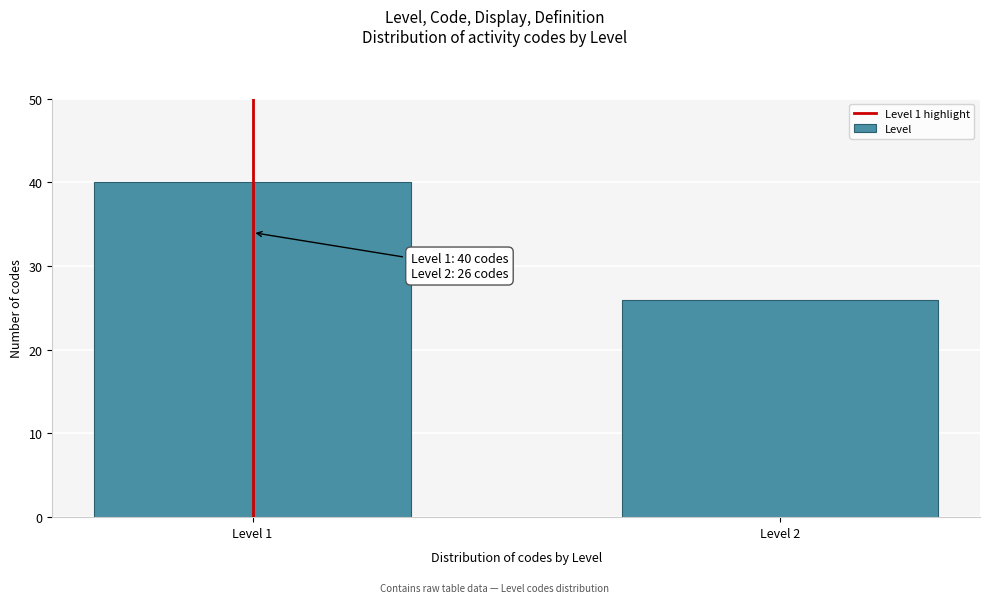

Reading left to right, what are all the values shown in this chart?

40	26